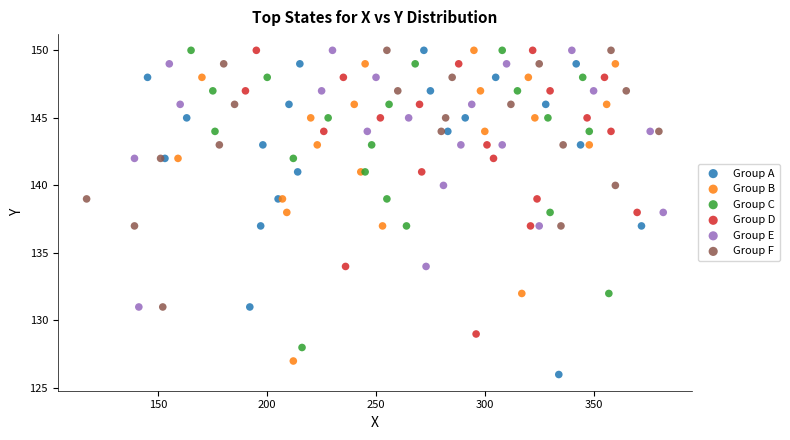

Which series has the largest Y range (max minus min)?

Group A